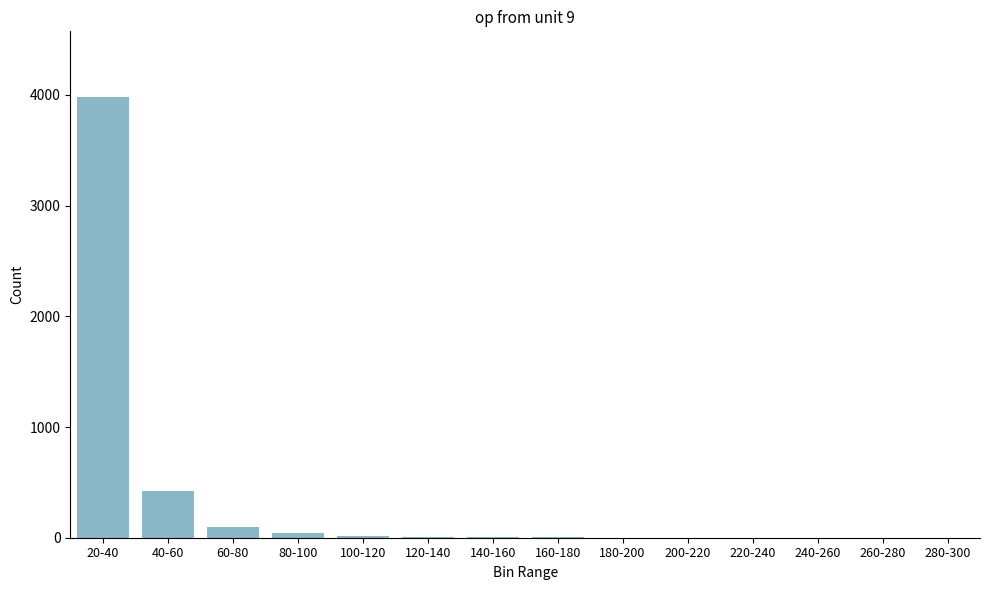

The chart shows a value of 14 at 100-120. True or false?

True